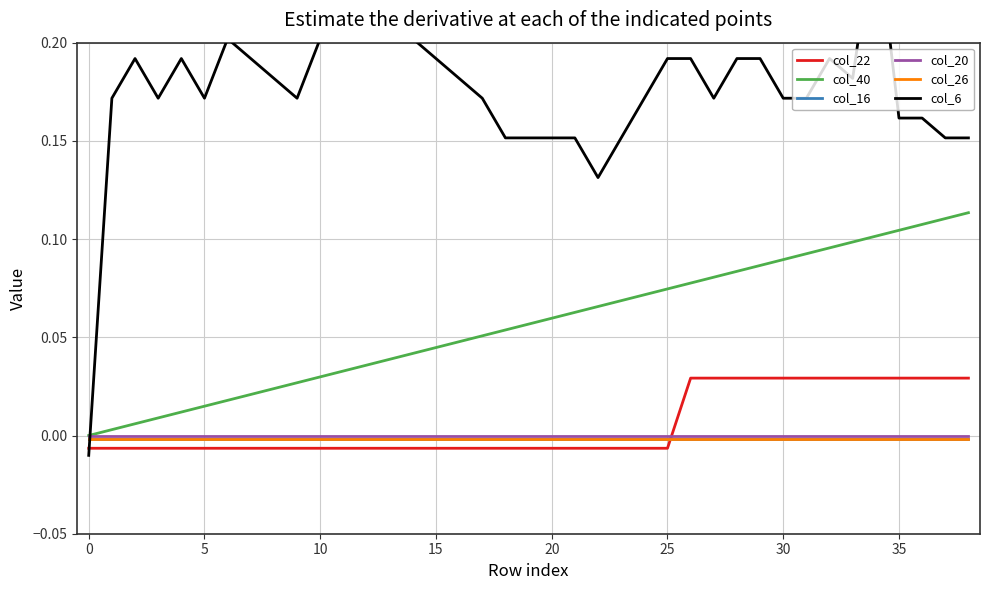

Which series has the largest range (max minus min)?

col_6